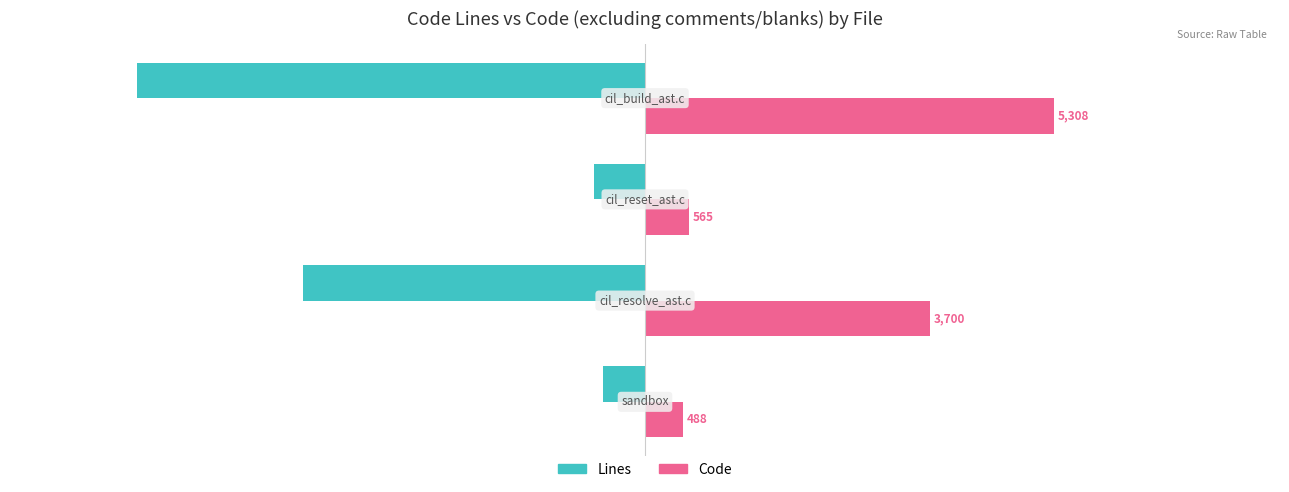

Which series has the largest total across all categories?

Code